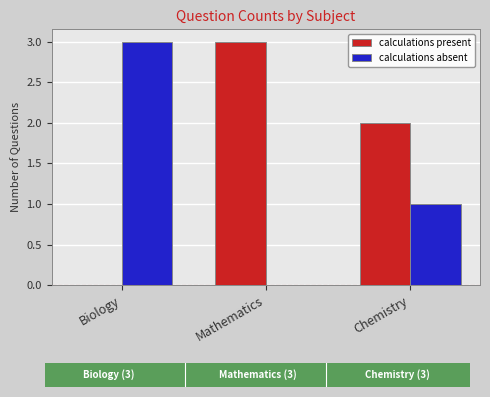

What is the total value across all series at Mathematics?

3